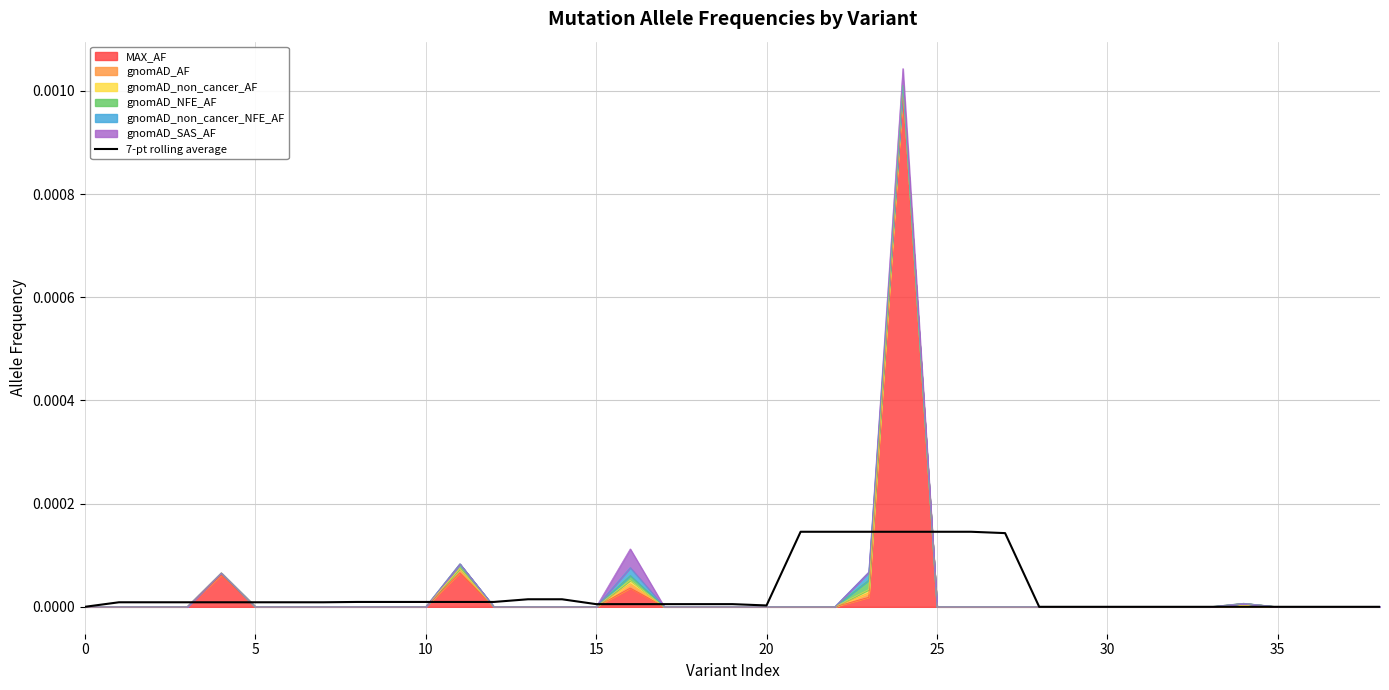

True or false: the data shows 0.0 at 12.

True